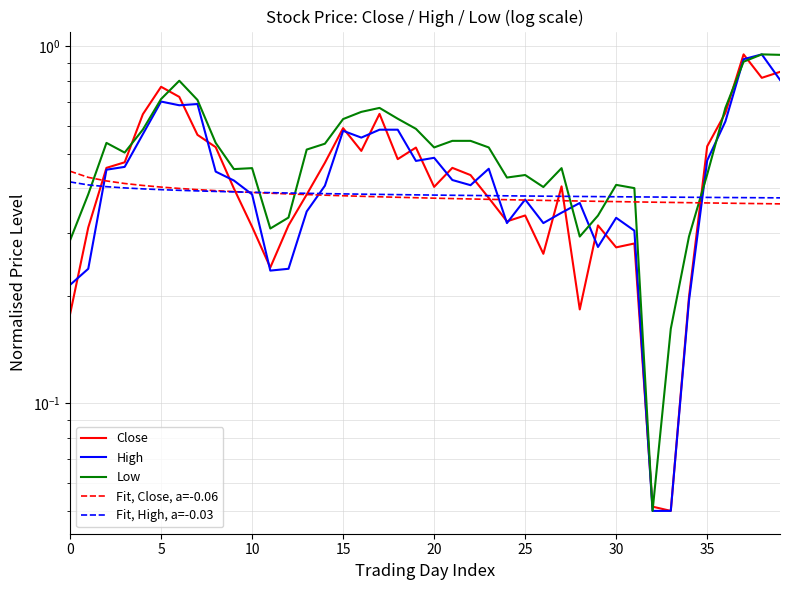

Is this an area chart (filled region under the line)?

No